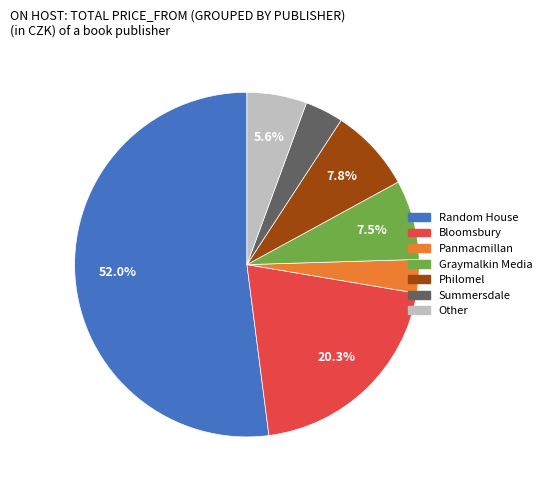

What is the ratio of the value at Panmacmillan to the value at Other?

0.6